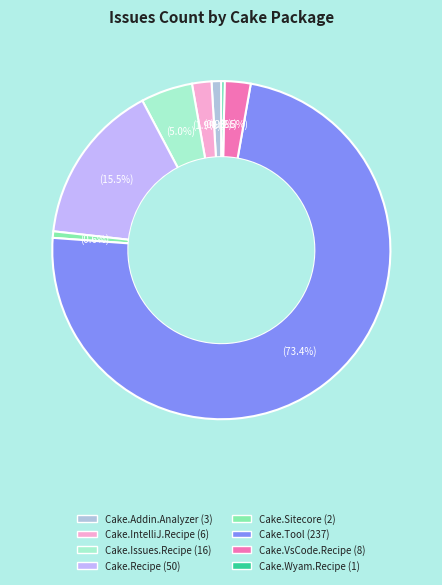

Count the number of slices in the pie.

8